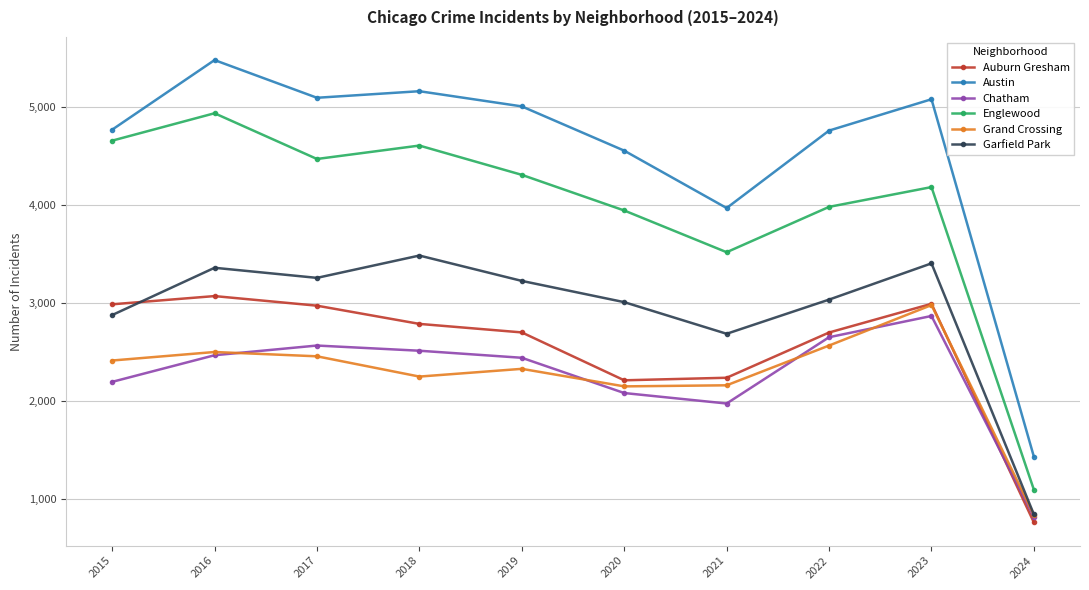

What is the total value across all series at 2017?

20819